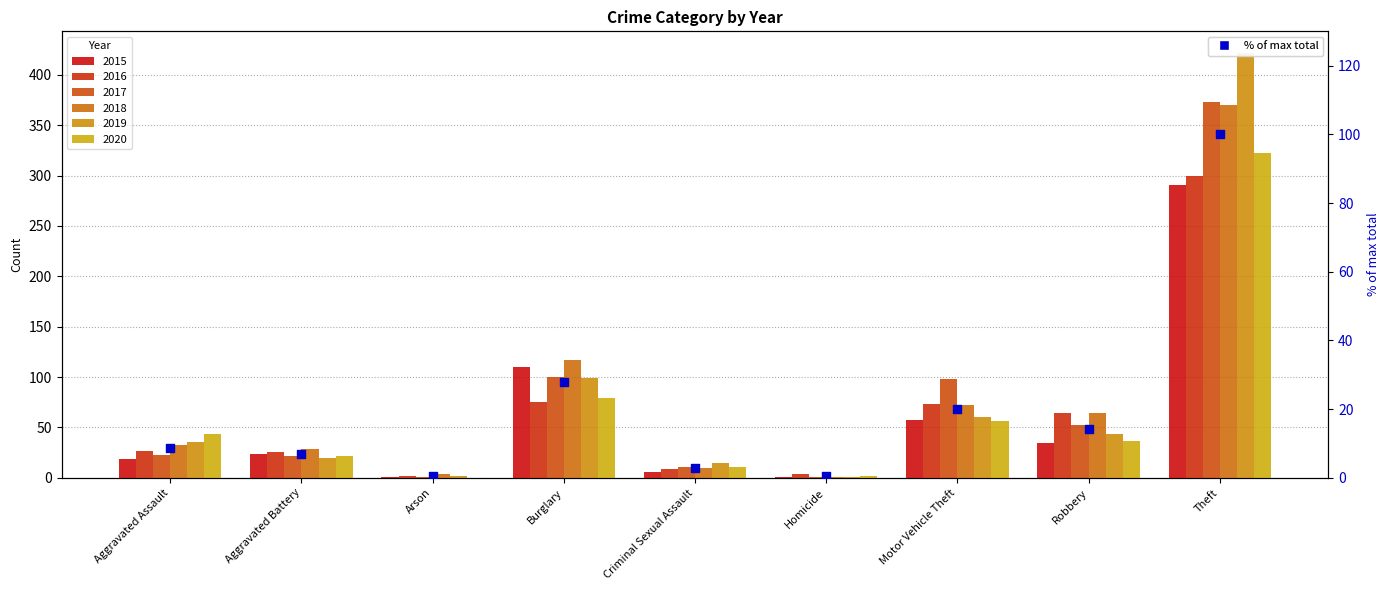

What is the change in value from Criminal Sexual Assault to Robbery?

+11.2